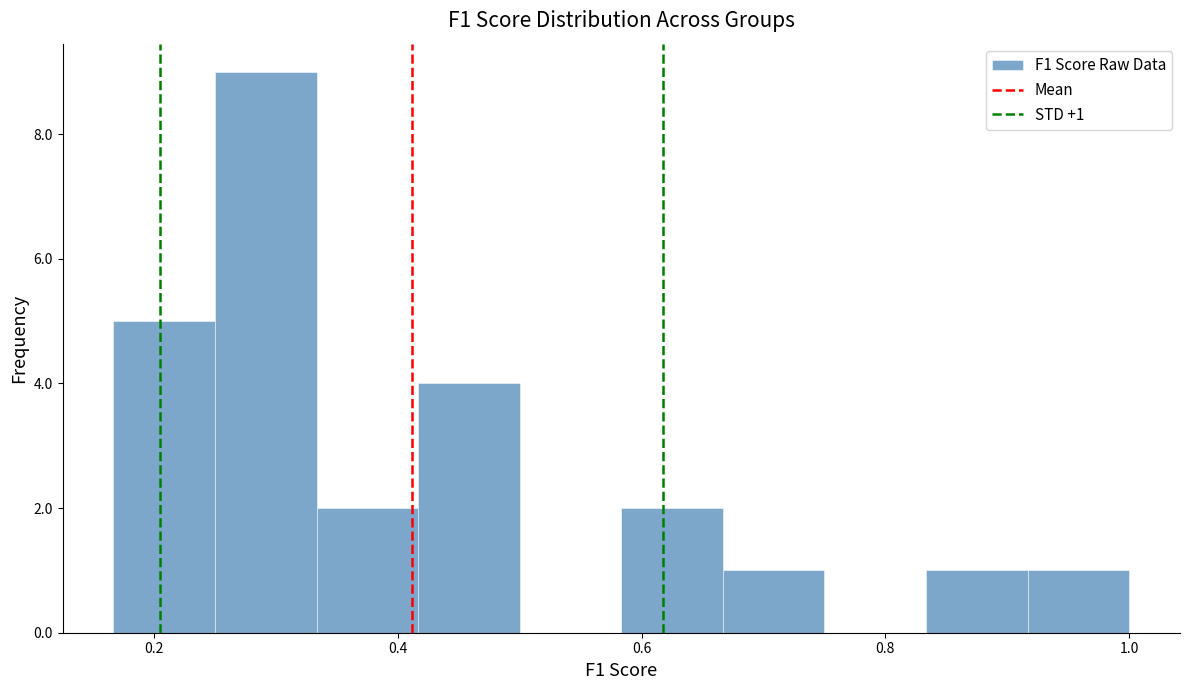

Over which range of the x-axis is the bar tallest?

0.26 to 0.34